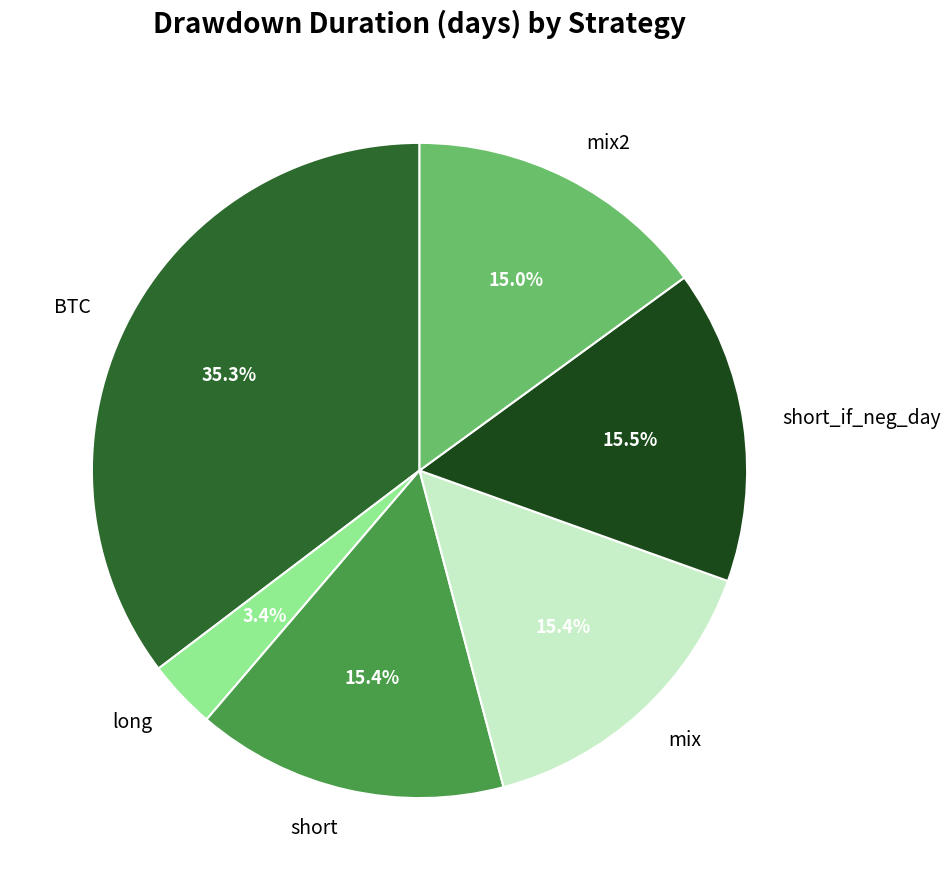

How many slices are in this pie chart?

6